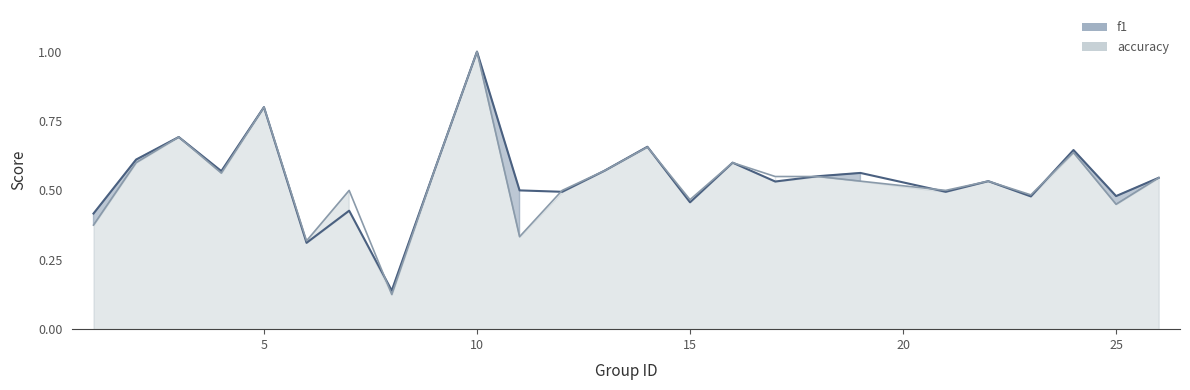

True or false: f1 has a value of 0.2 at 24.

False